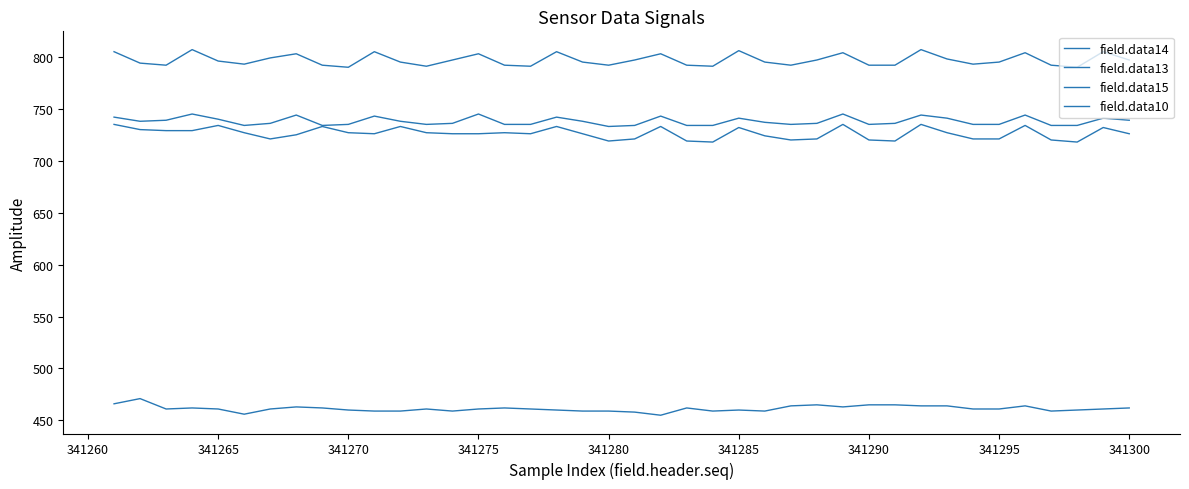

Reading right to left, what are all the values shown in this chart?

field.data14: 726	732	718	720	734	721	721	727	735	719	720	735	721	720	724	732	718	719	733	721	719	726	733	726	727	726	726	727	733	726	727	733	725	721	727	734	729	729	730	735
field.data13: 739	741	734	734	744	735	735	741	744	736	735	745	736	735	737	741	734	734	743	734	733	738	742	735	735	745	736	735	738	743	735	734	744	736	734	740	745	739	738	742
field.data15: 797	805	790	792	804	795	793	798	807	792	792	804	797	792	795	806	791	792	803	797	792	795	805	791	792	803	797	791	795	805	790	792	803	799	793	796	807	792	794	805
field.data10: 462	461	460	459	464	461	461	464	464	465	465	463	465	464	459	460	459	462	455	458	459	459	460	461	462	461	459	461	459	459	460	462	463	461	456	461	462	461	471	466